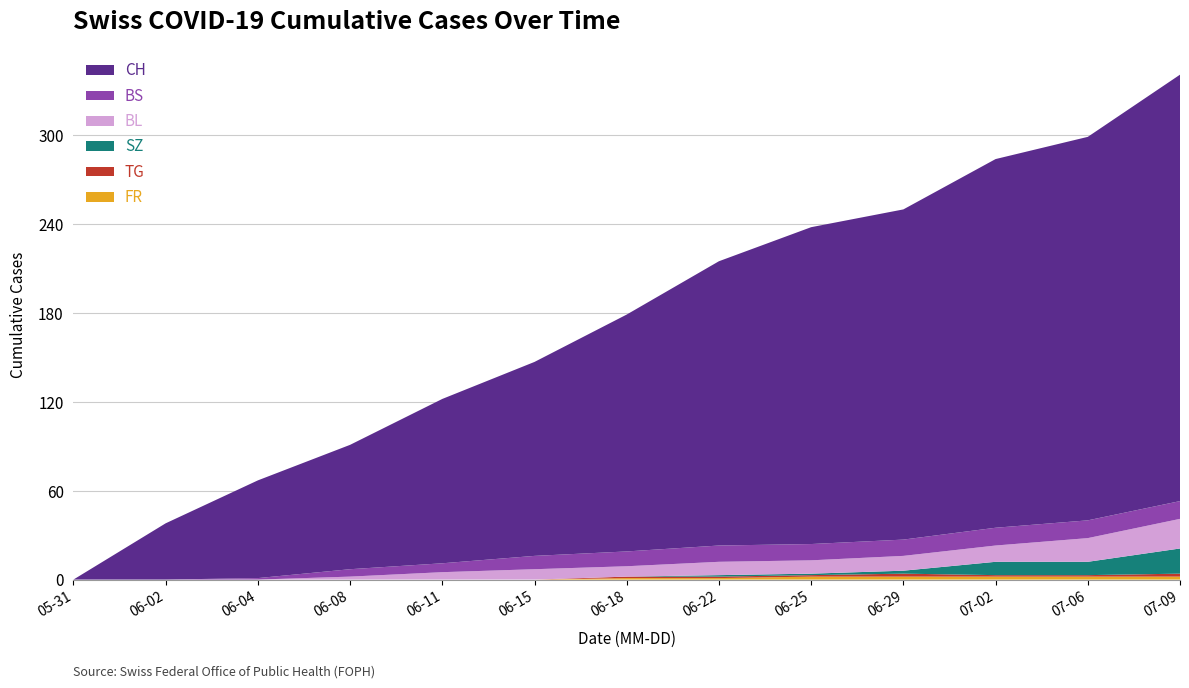

Reading left to right, extract all data points from this chart.

FR: 2020-05-31=0	2020-06-02=0	2020-06-04=0	2020-06-08=0	2020-06-11=0	2020-06-15=0	2020-06-18=1	2020-06-22=1	2020-06-25=2	2020-06-29=2	2020-07-02=2	2020-07-06=2	2020-07-09=2
TG: 2020-05-31=0	2020-06-02=0	2020-06-04=0	2020-06-08=0	2020-06-11=0	2020-06-15=0	2020-06-18=1	2020-06-22=1	2020-06-25=1	2020-06-29=2	2020-07-02=1	2020-07-06=1	2020-07-09=2
SZ: 2020-05-31=0	2020-06-02=0	2020-06-04=0	2020-06-08=0	2020-06-11=0	2020-06-15=0	2020-06-18=0	2020-06-22=1	2020-06-25=1	2020-06-29=2	2020-07-02=9	2020-07-06=9	2020-07-09=17
BL: 2020-05-31=0	2020-06-02=0	2020-06-04=0	2020-06-08=2	2020-06-11=5	2020-06-15=7	2020-06-18=7	2020-06-22=9	2020-06-25=9	2020-06-29=10	2020-07-02=11	2020-07-06=16	2020-07-09=20
BS: 2020-05-31=0	2020-06-02=0	2020-06-04=1	2020-06-08=5	2020-06-11=6	2020-06-15=9	2020-06-18=10	2020-06-22=11	2020-06-25=11	2020-06-29=11	2020-07-02=12	2020-07-06=12	2020-07-09=12
CH: 2020-05-31=0	2020-06-02=38	2020-06-04=66	2020-06-08=84	2020-06-11=111	2020-06-15=131	2020-06-18=160	2020-06-22=192	2020-06-25=214	2020-06-29=223	2020-07-02=249	2020-07-06=259	2020-07-09=288